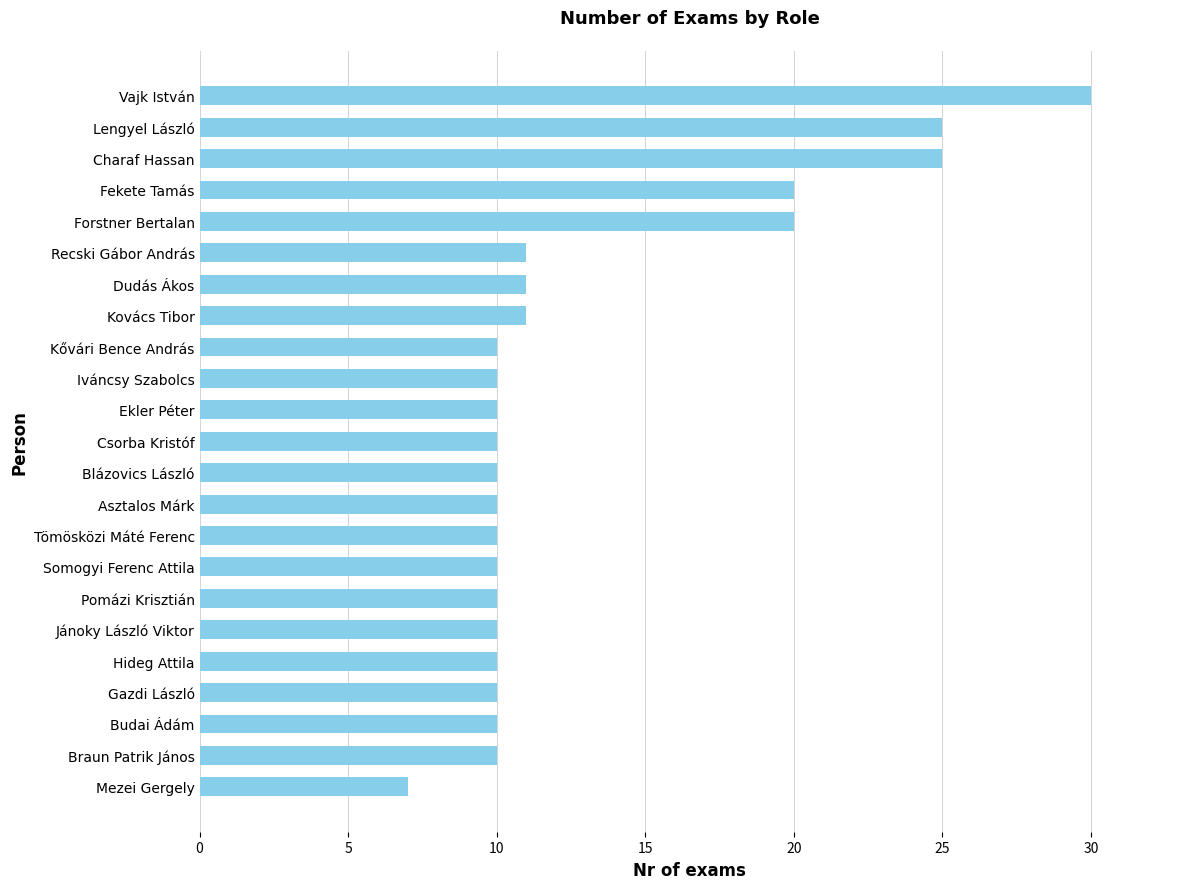

Which has a higher value, Tömösközi Máté Ferenc or Vajk István?

Vajk István